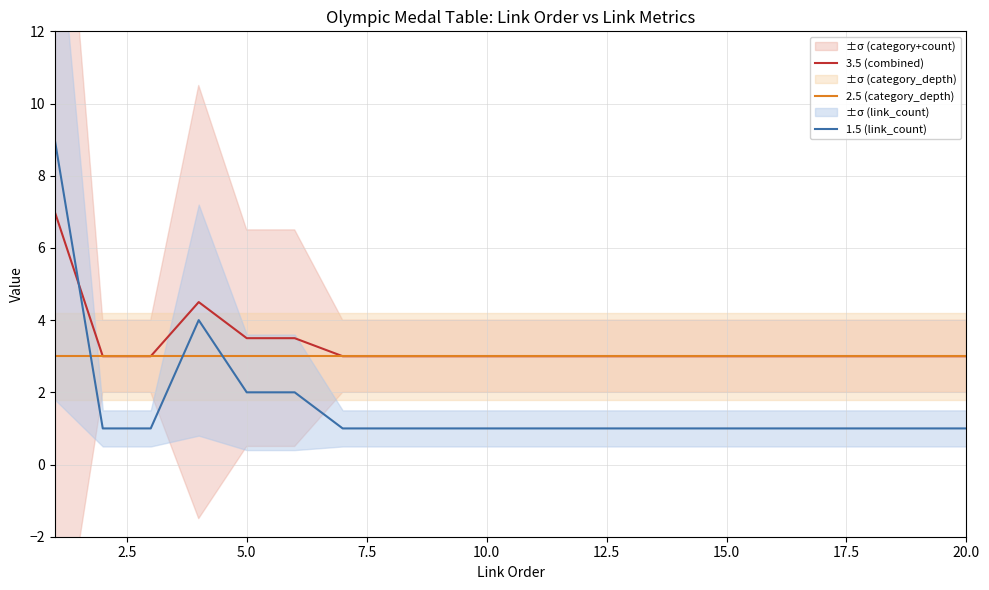

How many 1.5 (link_count) values are between 1 and 2?

18